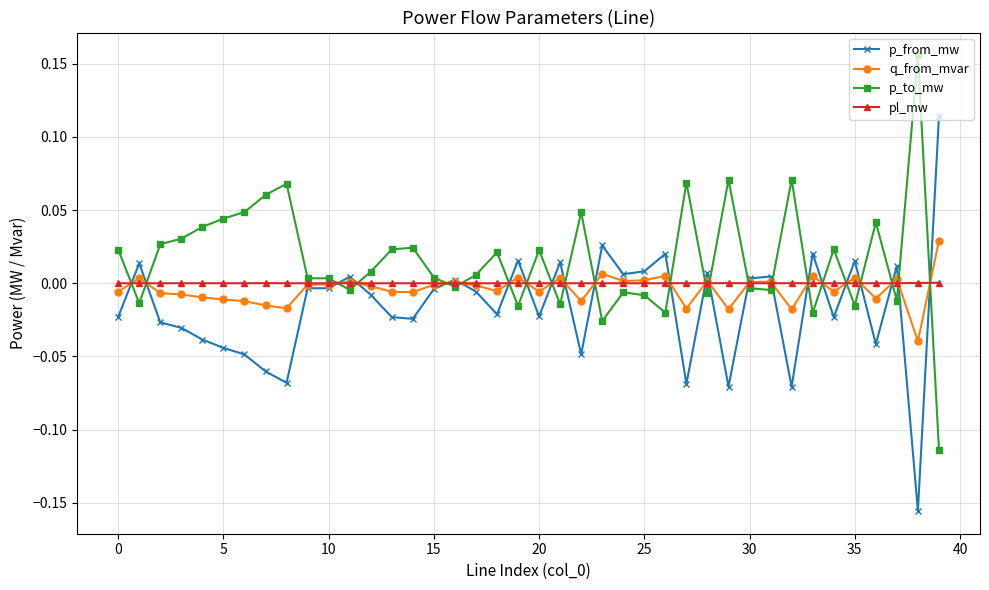

List the series in order of their peak value, highest first.

p_to_mw, p_from_mw, q_from_mvar, pl_mw